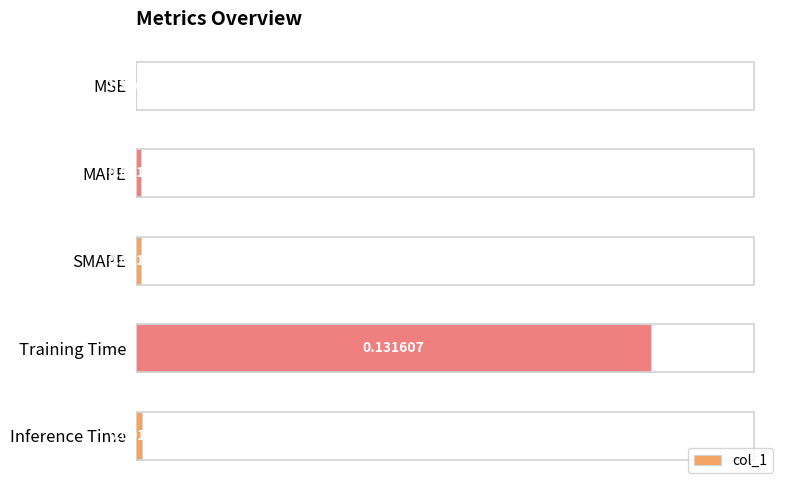

Which has a higher value, Training Time or Inference Time?

Training Time